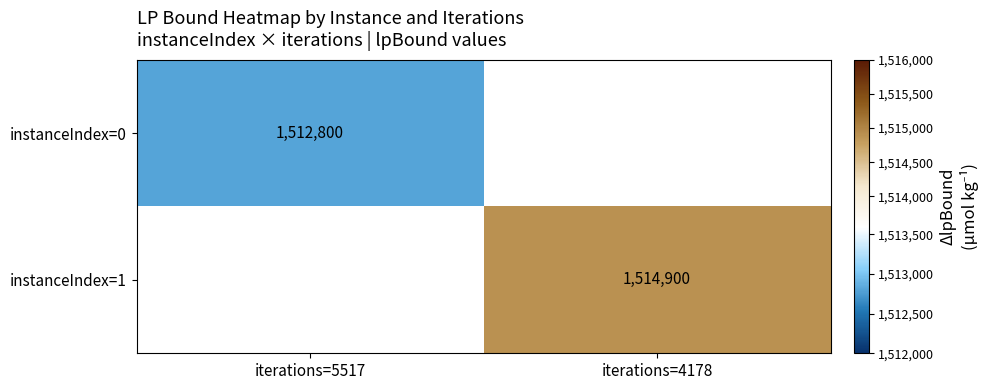

The instanceIndex=1 series shows 532475 at iterations=4178. True or false?

False